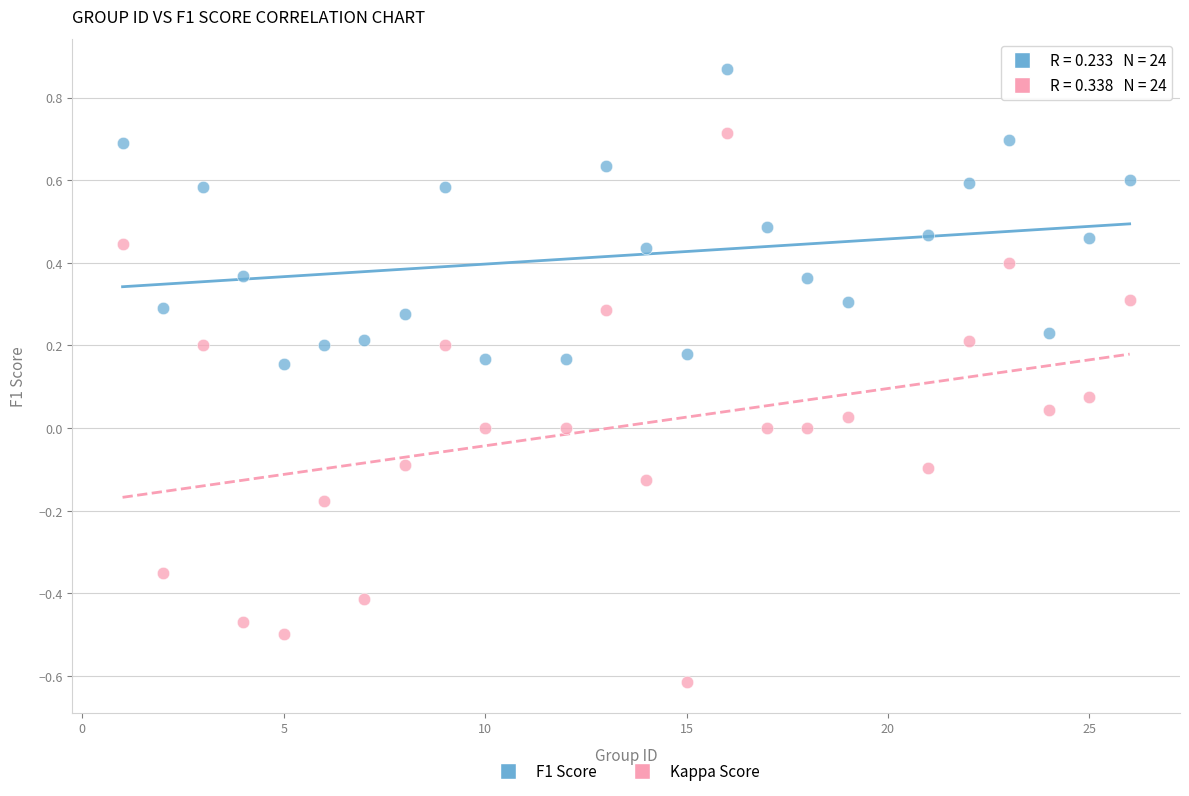

Which series contains the highest Y value?

F1 Score